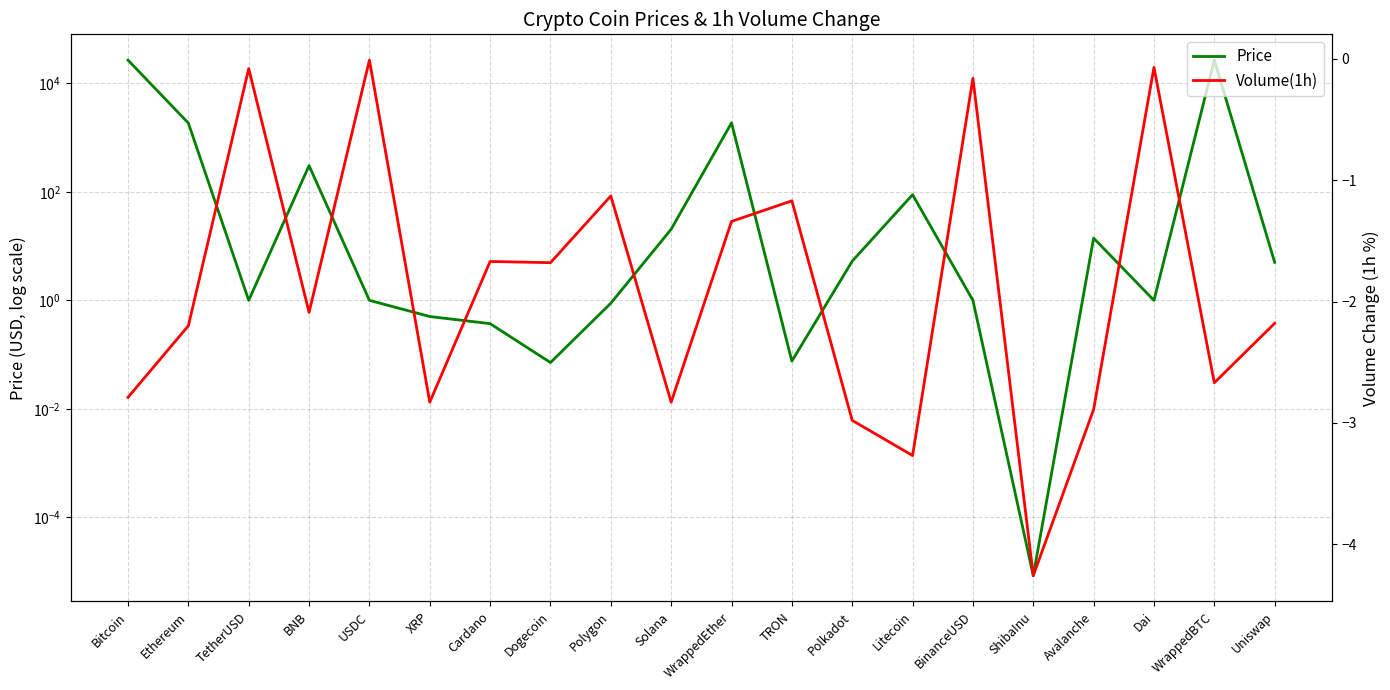

True or false: Price has more than 2 interior local peaks.

True